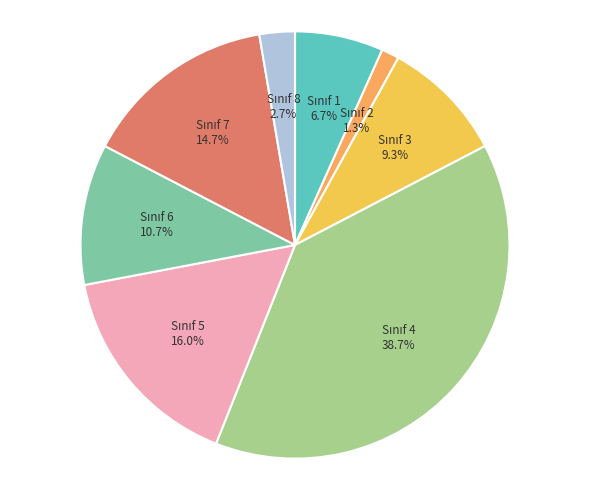

Is there a majority slice in this chart?

No